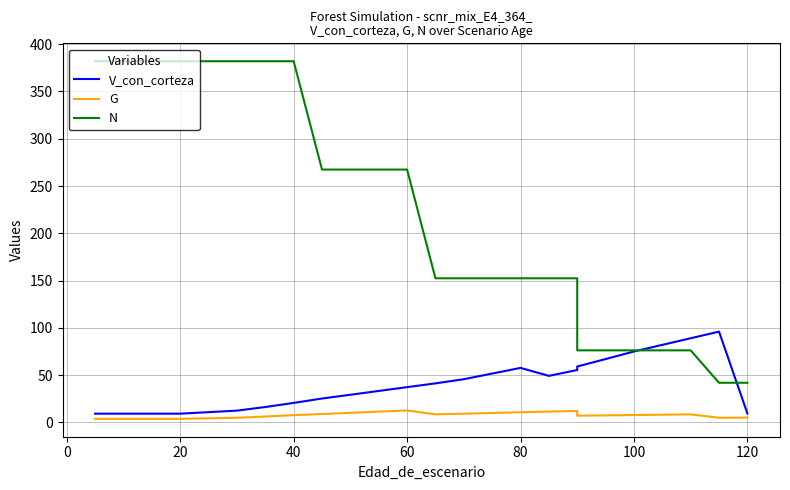

What is the maximum value shown in the chart?

382.0